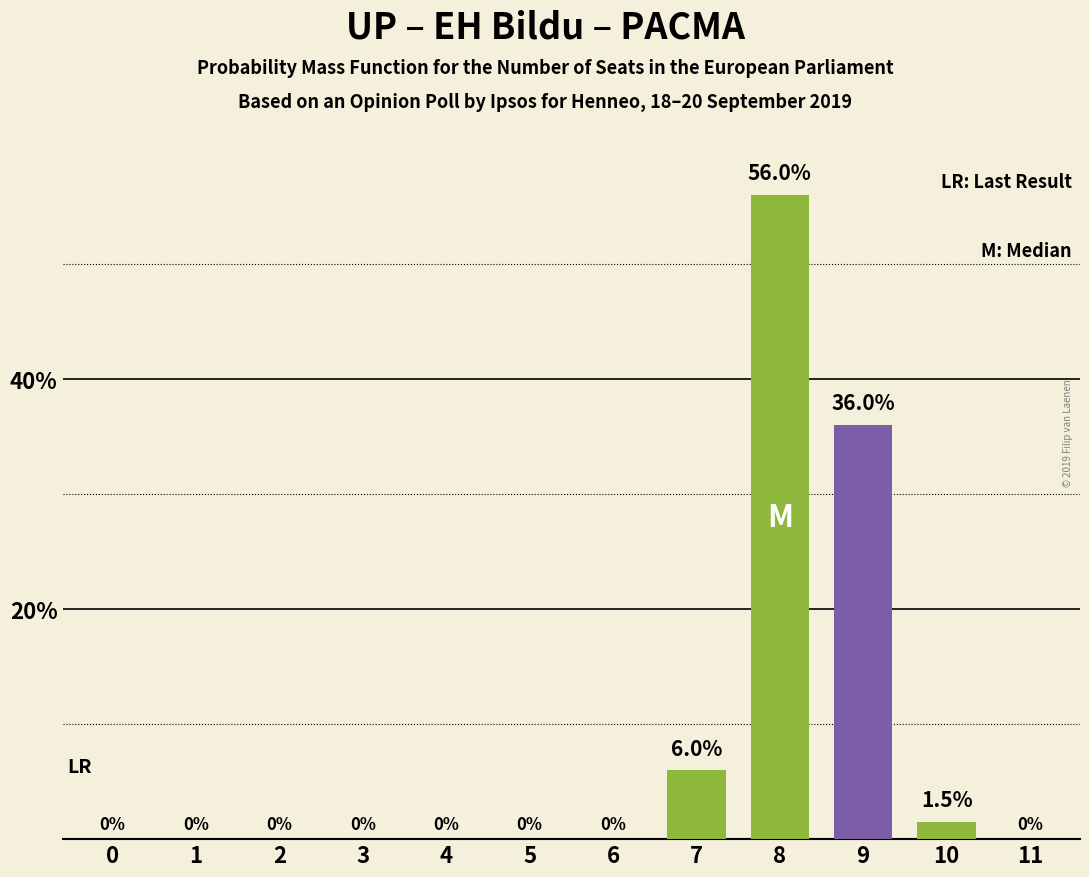

Reading right to left, list all the values displayed in this chart.

11=0.0	10=1.5	9=36.0	8=56.0	7=6.0	6=0.0	5=0.0	4=0.0	3=0.0	2=0.0	1=0.0	0=0.0